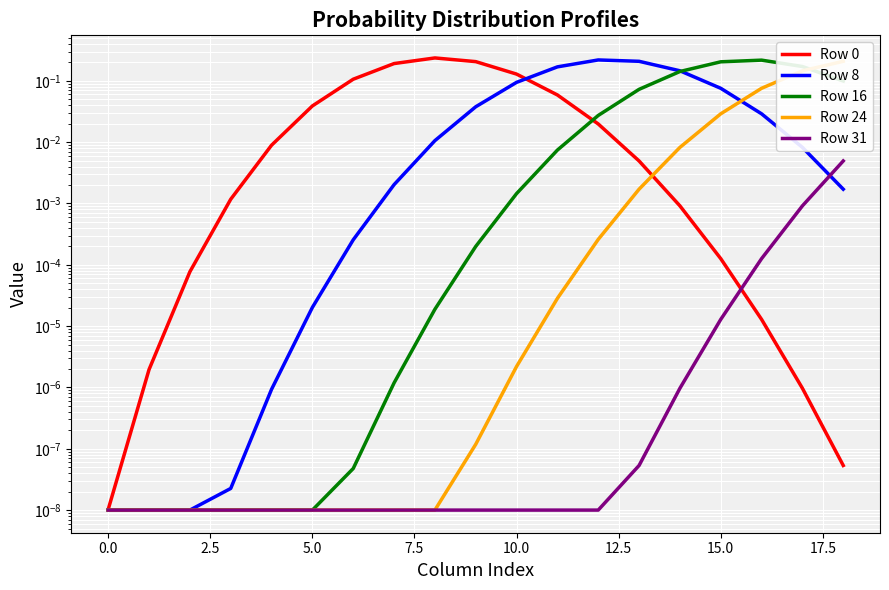

Rank the series by their maximum value, from highest to lowest.

Row 0, Row 8, Row 16, Row 24, Row 31